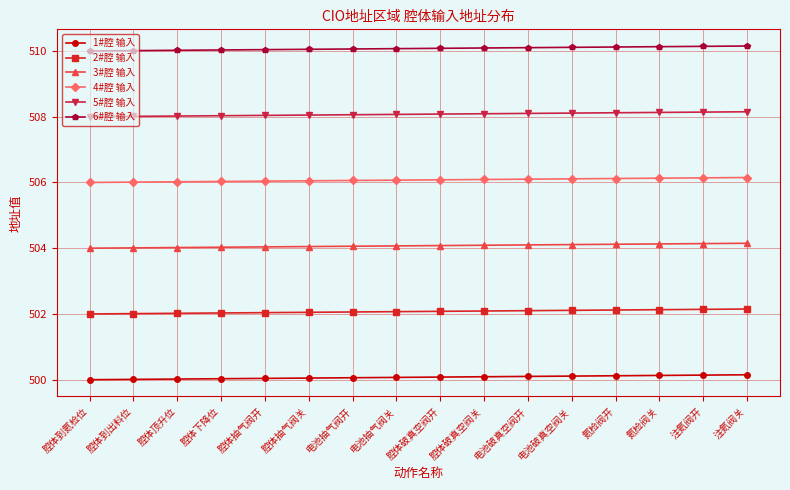

What is the spread (max minus min) of values at 腔体到出料位?

10.0